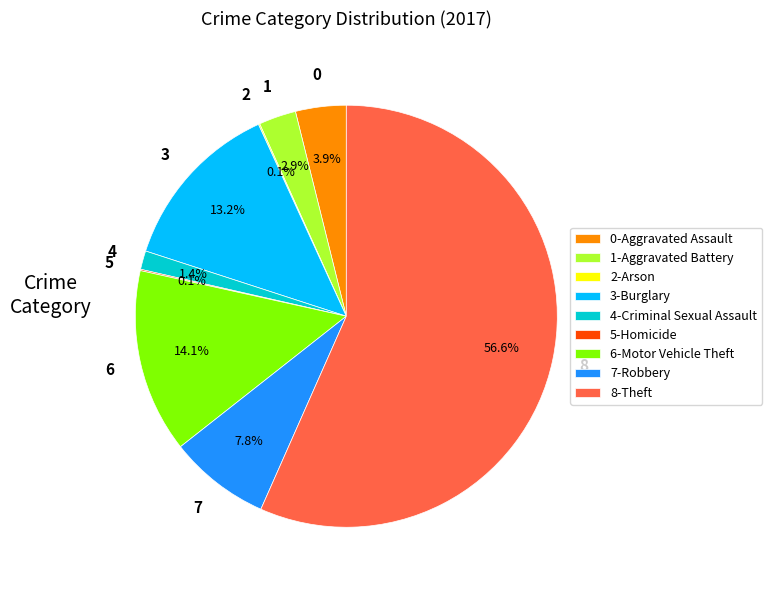

Between 4-Criminal Sexual Assault and 1-Aggravated Battery, which is larger?

1-Aggravated Battery